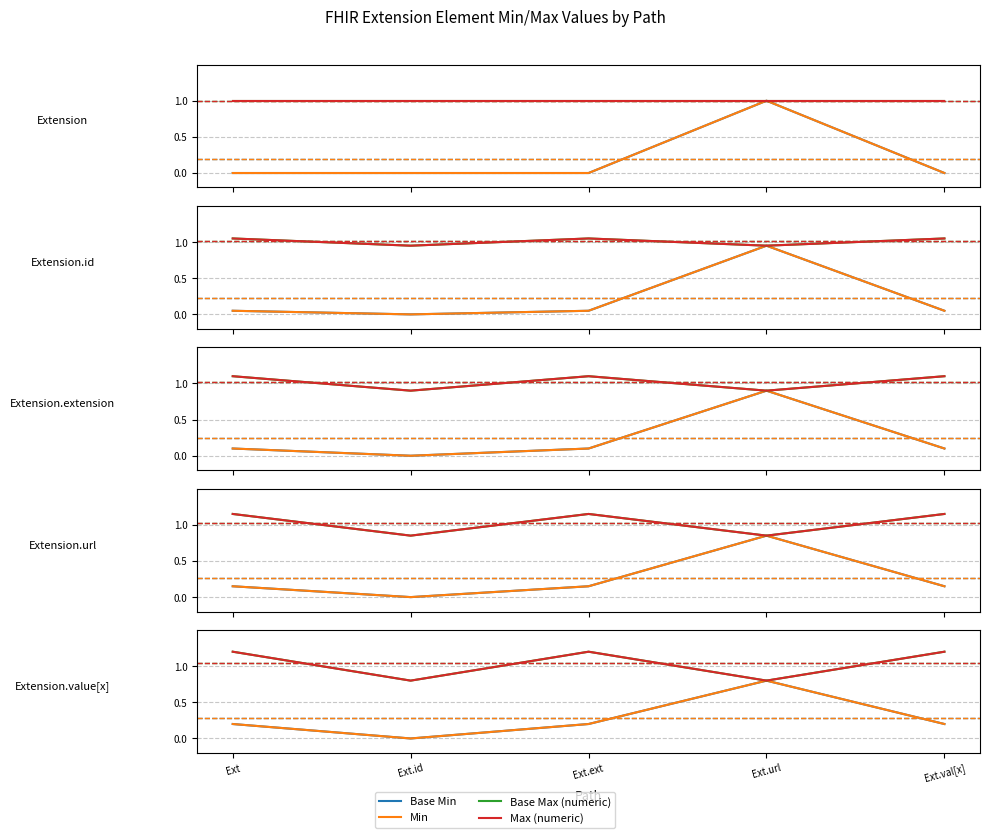

Which has a higher value, Ext or Ext.ext?

Ext